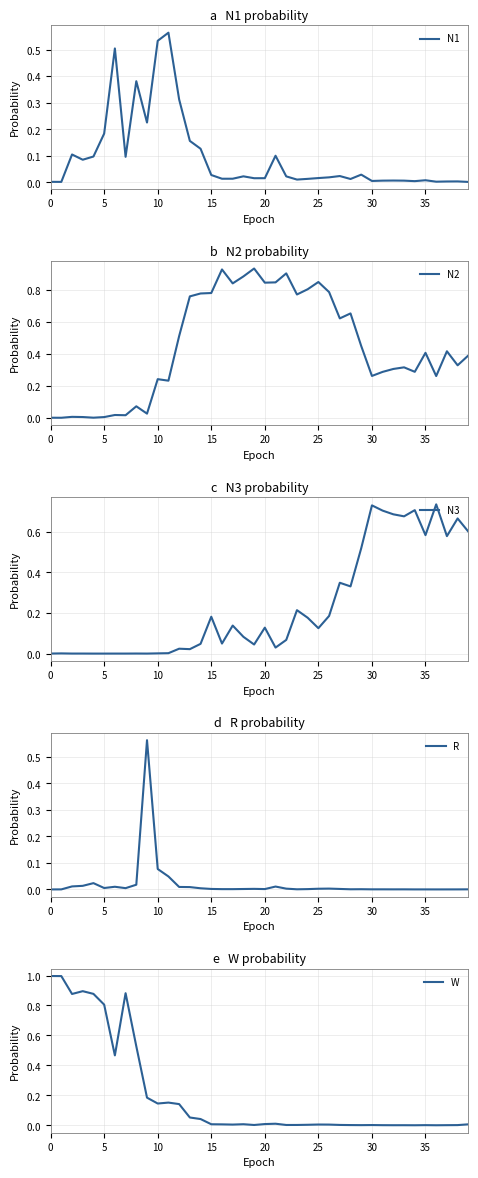

What is the spread (max minus min) of values at 36?

0.7